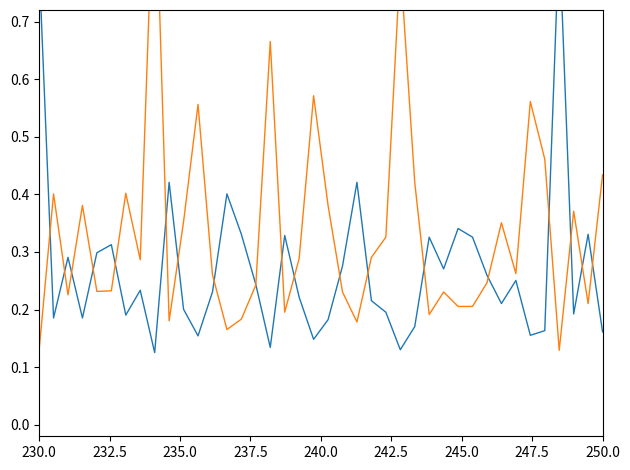

Which series ends up on top after the final intersection of Odd_A_FT and Odd_H_FT?

Odd_A_FT